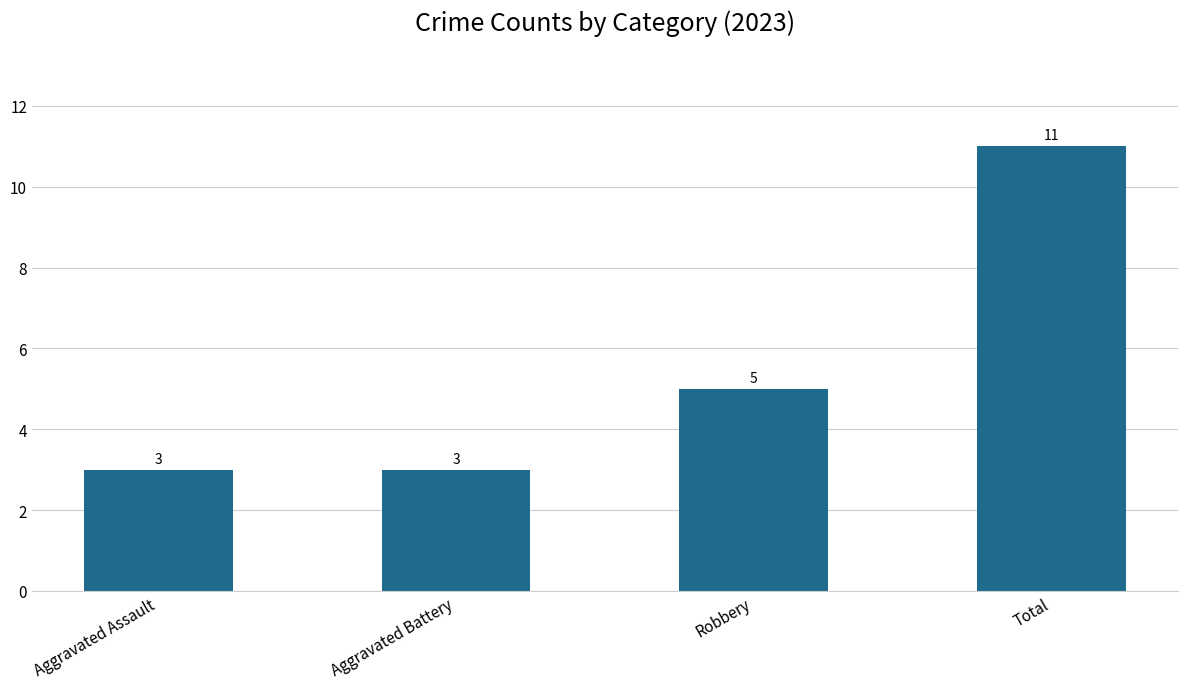

What is the minimum value shown in the chart?

3